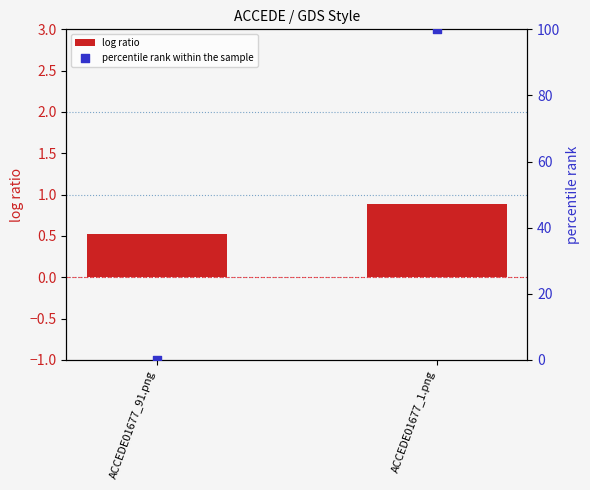

Which series contains the highest Y value?

percentile rank within the sample